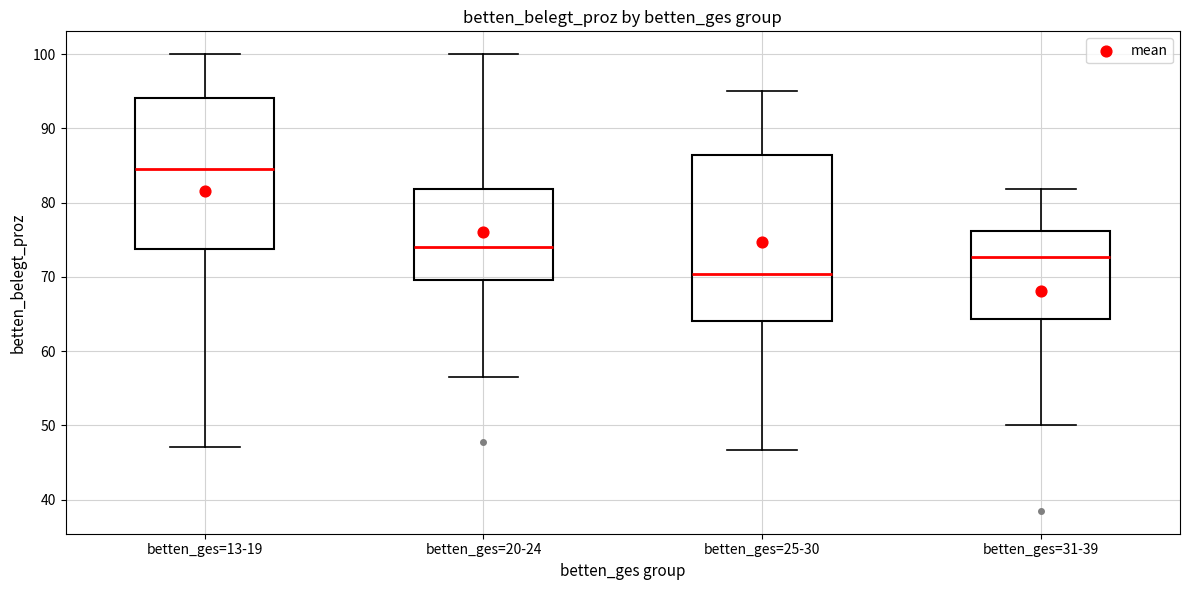

Which box's median line is the highest?

betten_ges=13-19